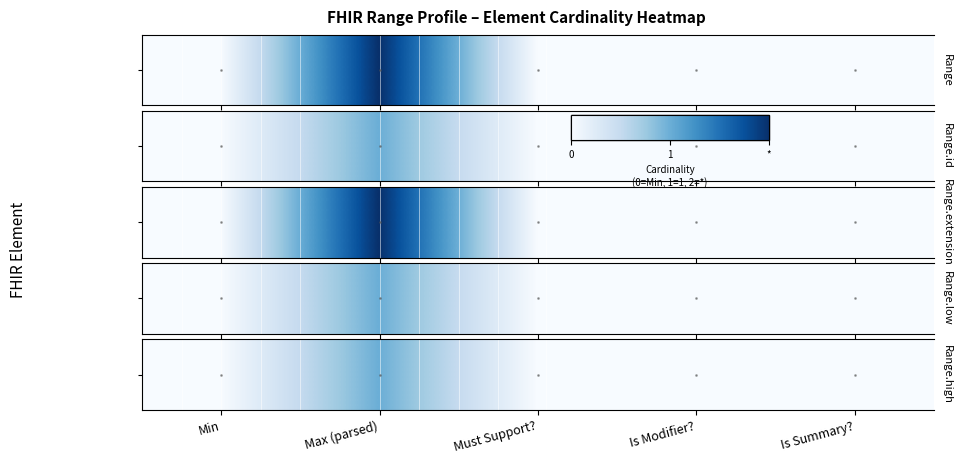

The chart shows a value of 2 at Max (parsed). True or false?

False